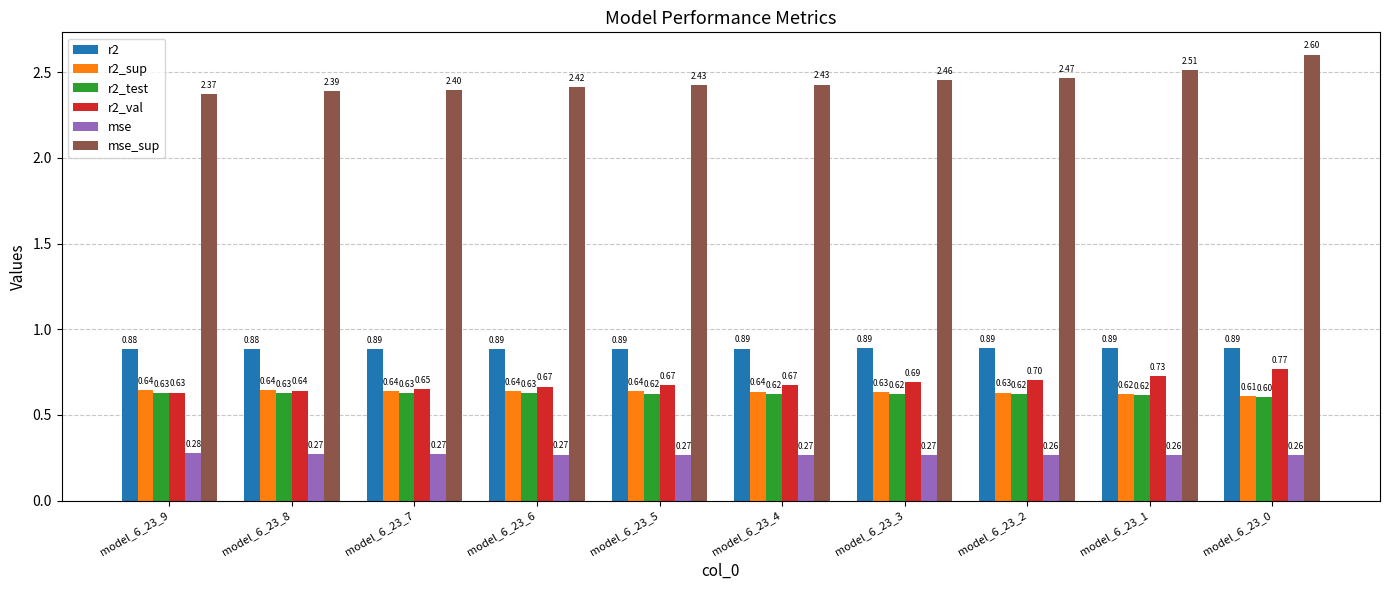

Which category has the highest value across all series?

model_6_23_0